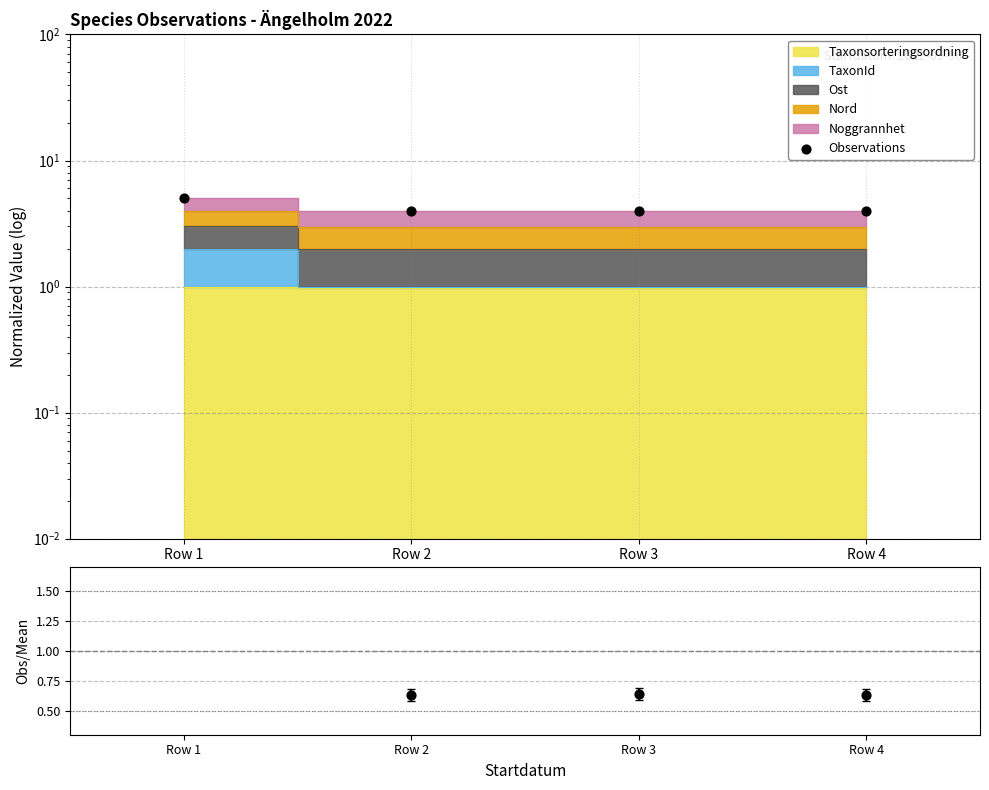

Which series has the largest total across all categories?

Observations